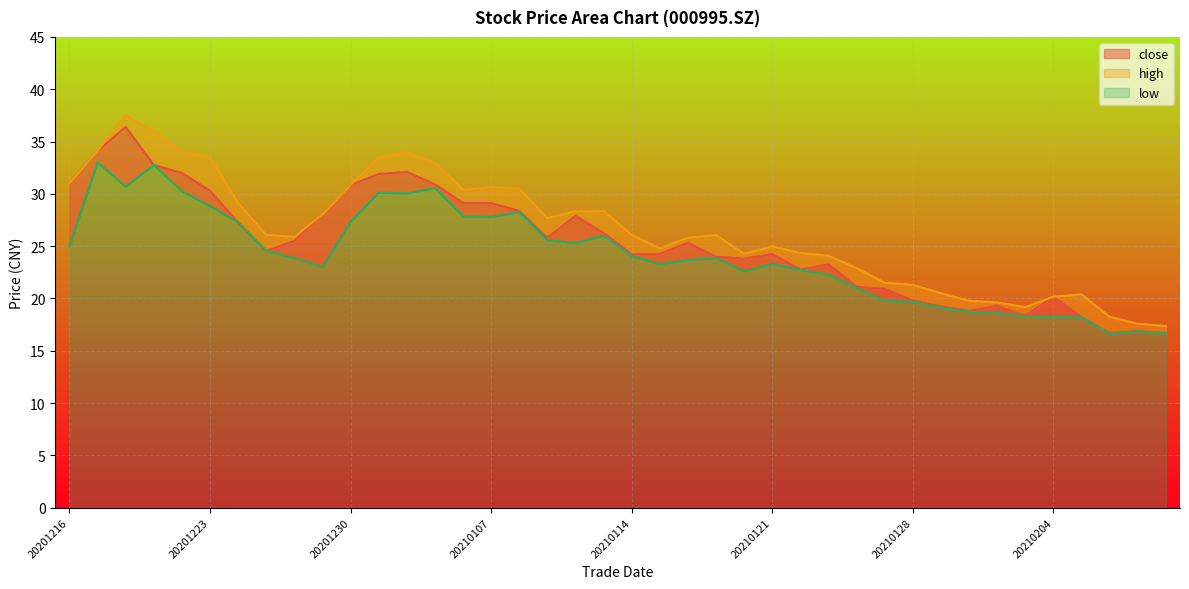

Is it true that high equals 39.6 at 20210111?

False